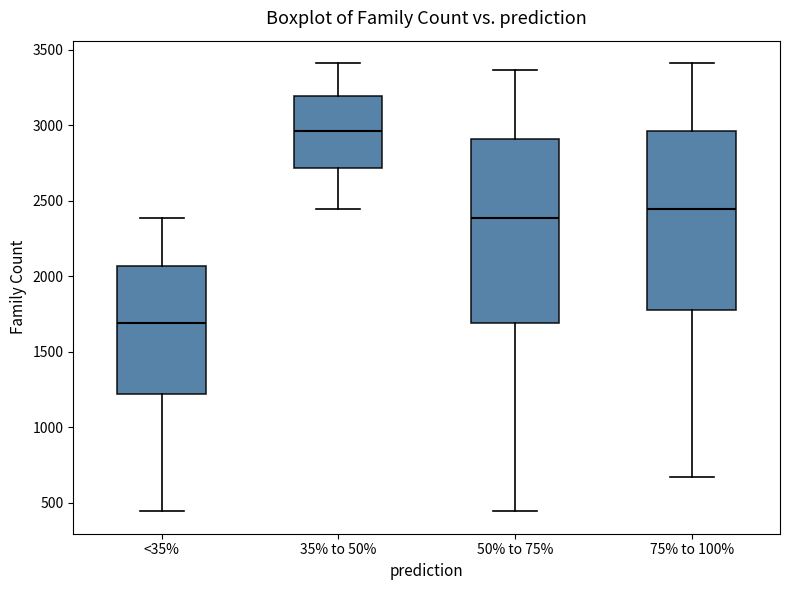

Where does the upper whisker of the box for <35% end on the y-axis? The values are not printed on the chart, so give them approximately, as read against the axis.

2400